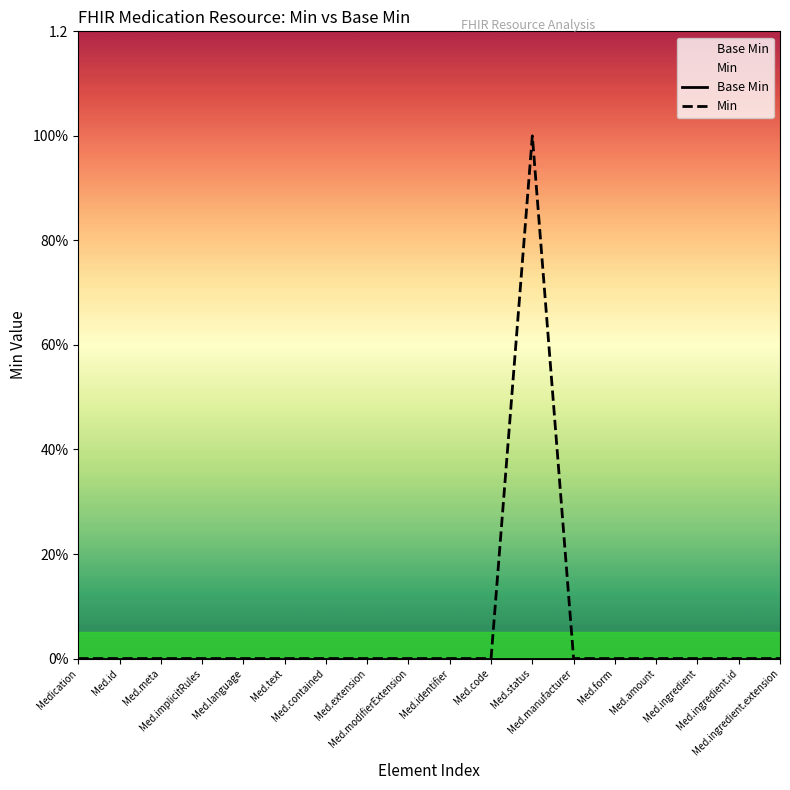

True or false: Base Min and Min intersect in this chart.

False